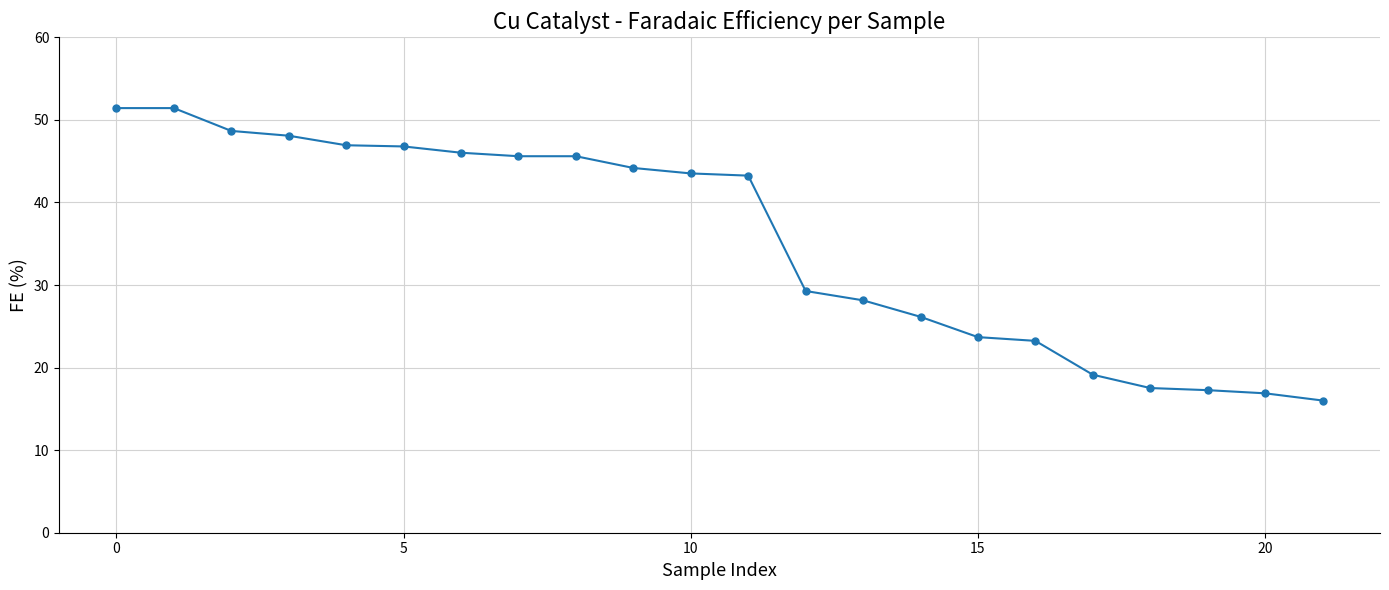

What is the difference between the maximum and second lowest values?

34.5